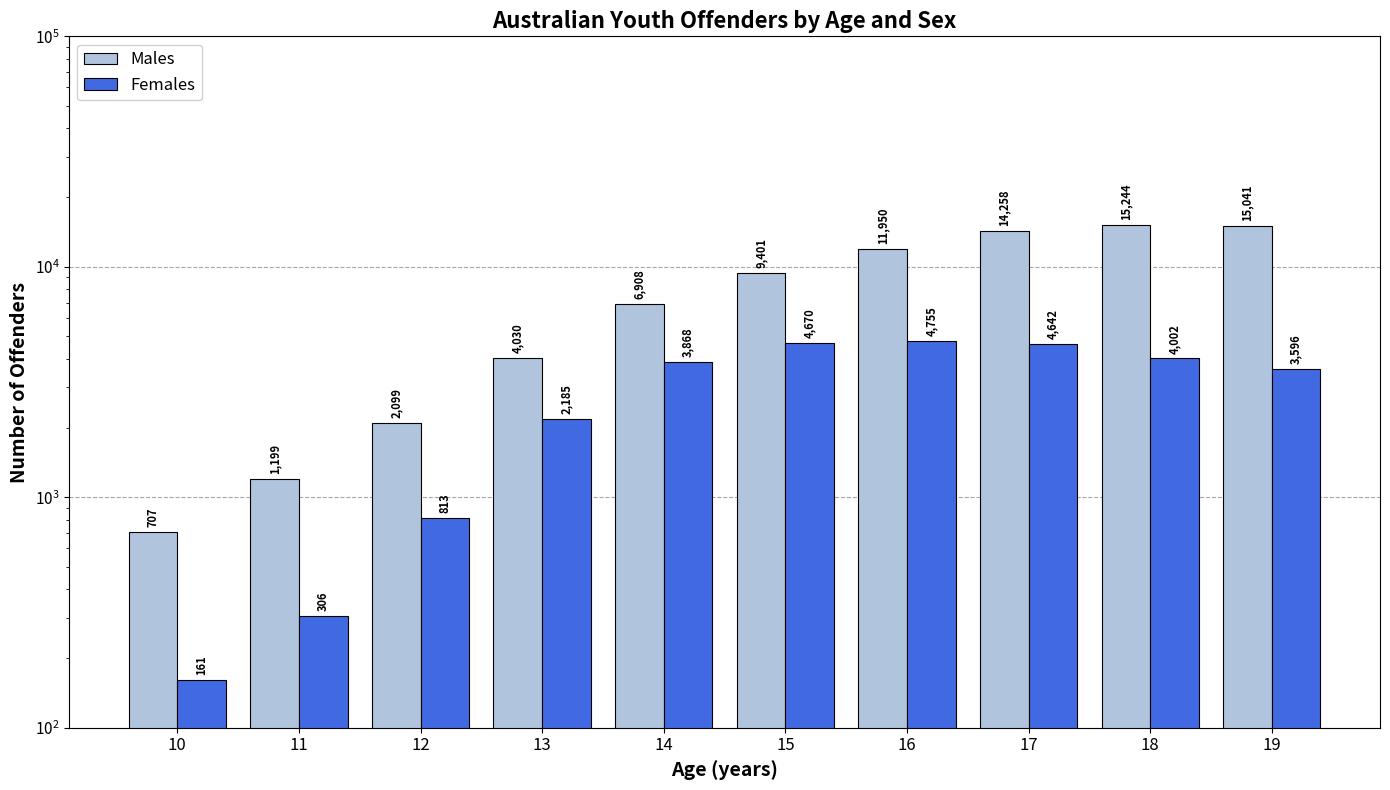

List the series in order of their peak value, lowest first.

Females, Males